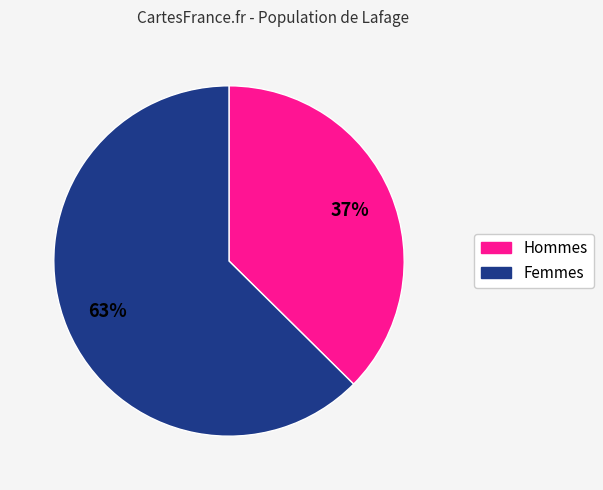

Is there a majority slice in this chart?

Yes